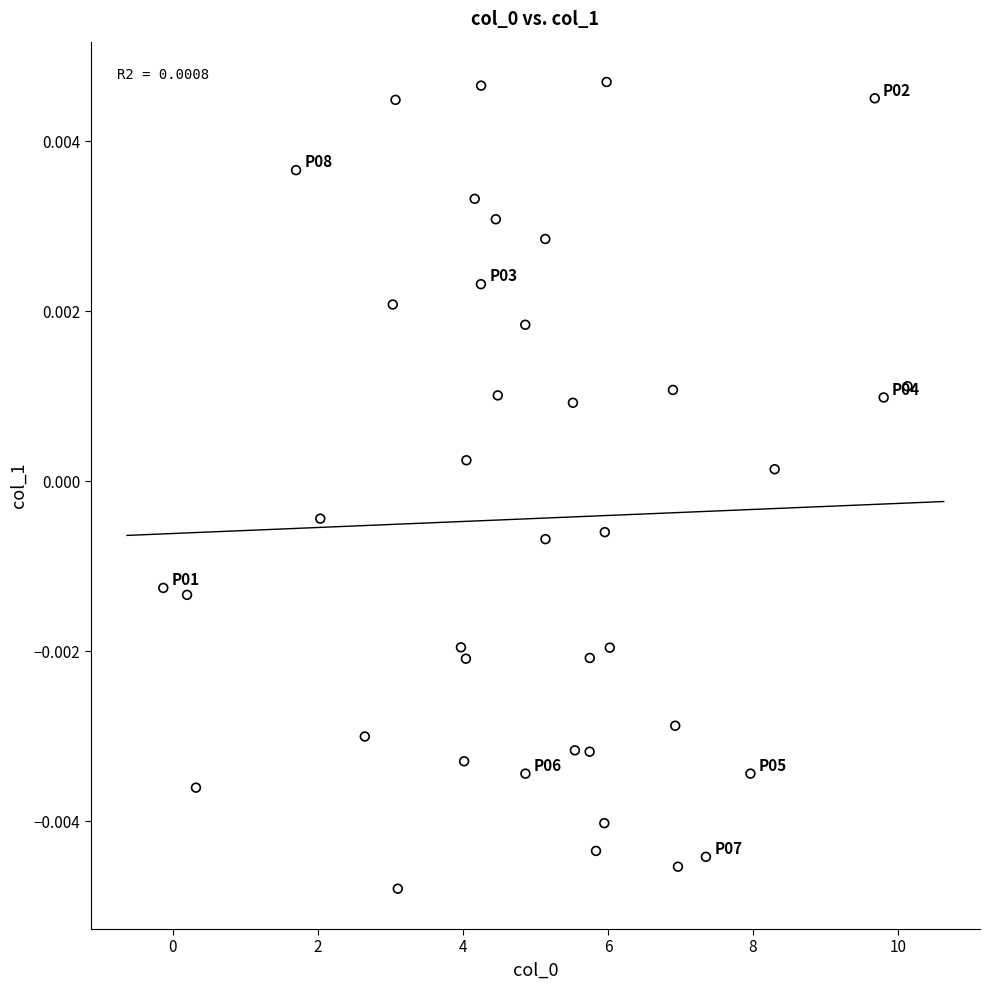

What is the range of X values (max minus min)?

10.3